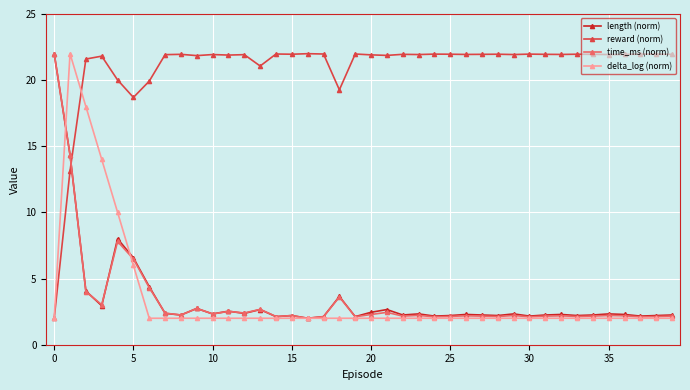

True or false: delta_log (norm) and length (norm) intersect in this chart.

True